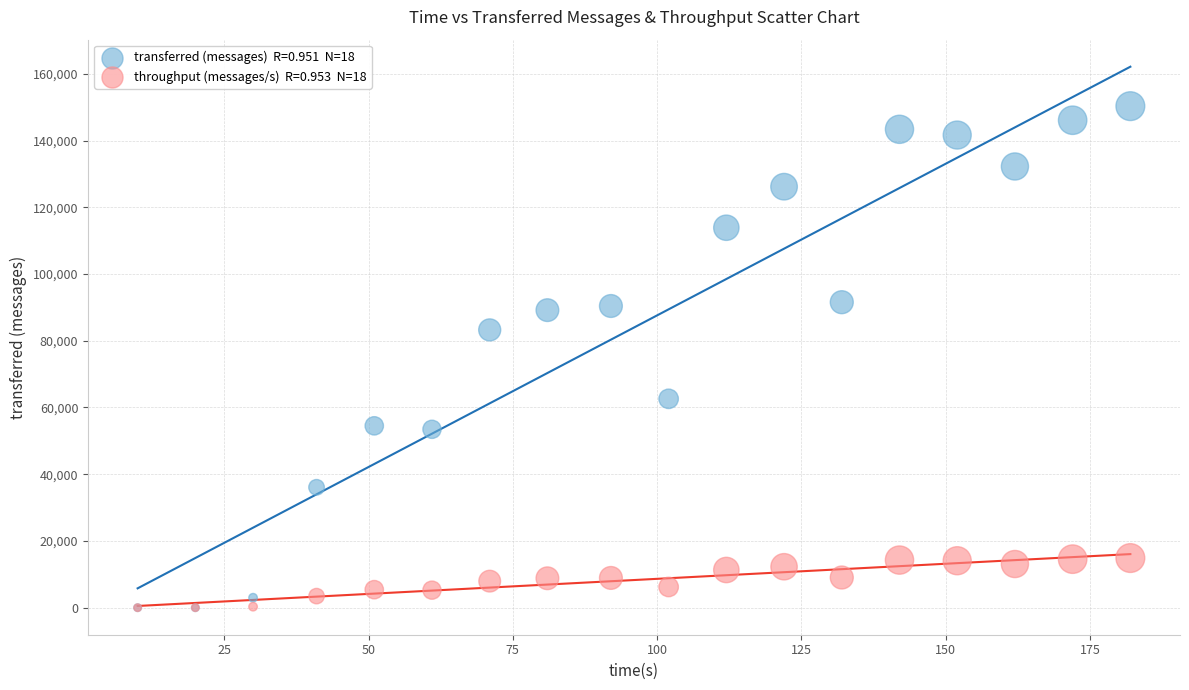

Across all series, what Y value is closest to 75160?

83260